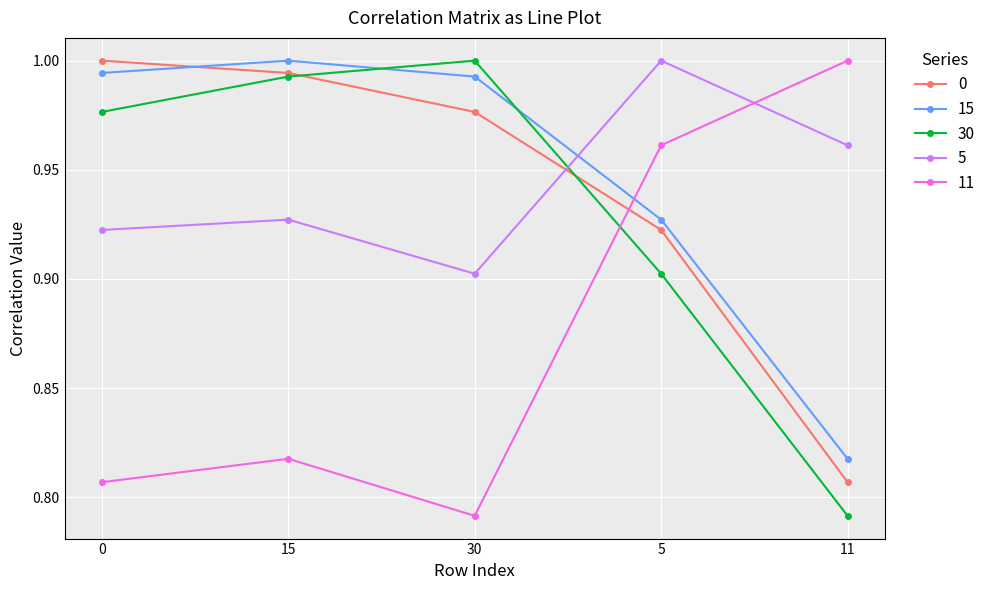

Which series has the largest total across all categories?

15